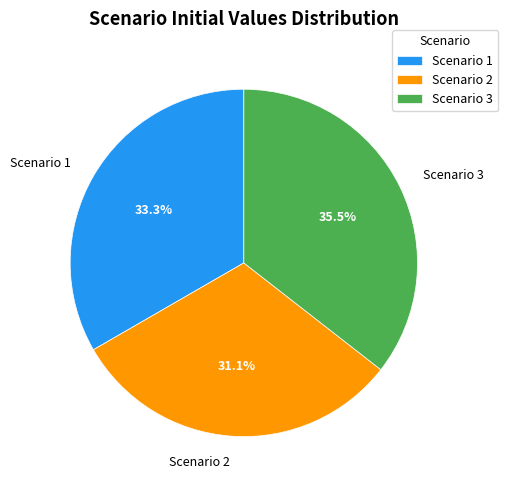

Is there any slice that represents more than half of the pie?

No